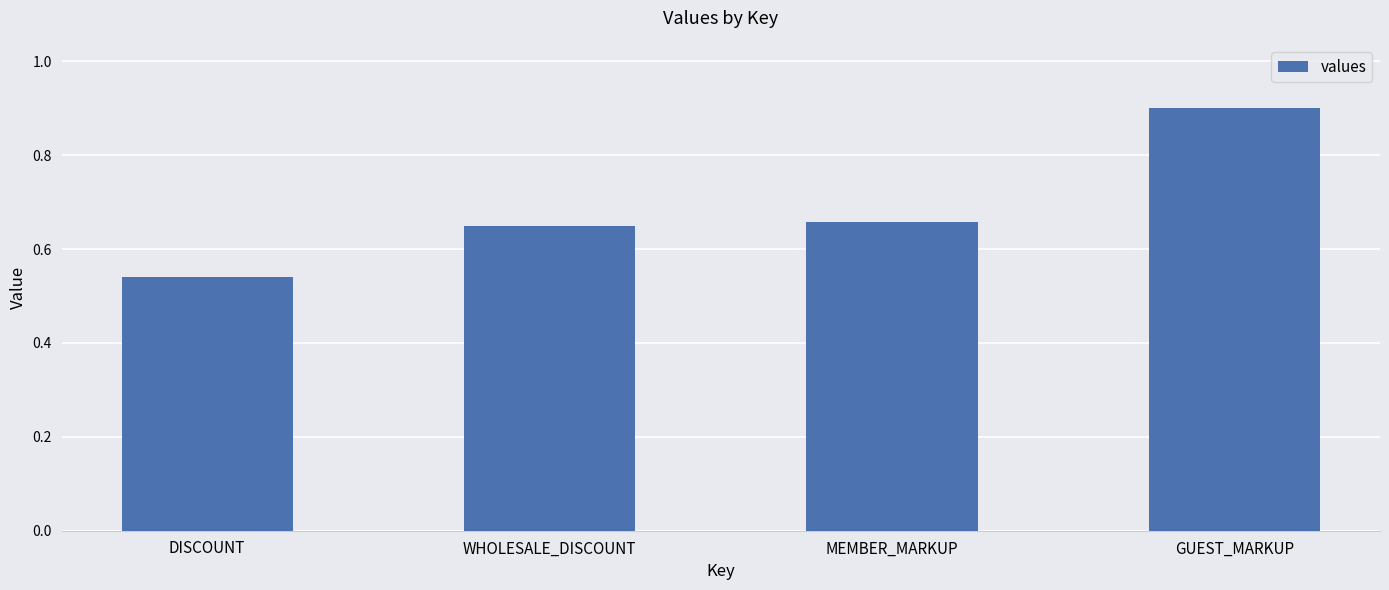

What is the sum of the values at WHOLESALE_DISCOUNT and MEMBER_MARKUP?

1.3